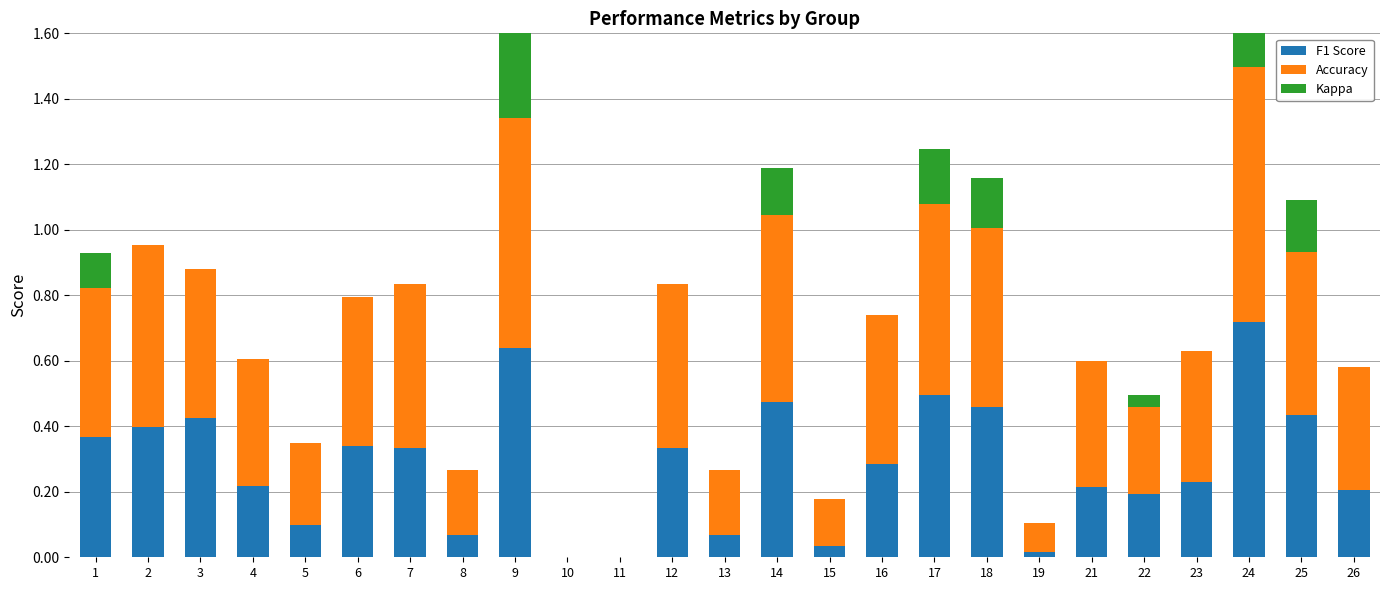

Reading right to left, what are all the values shown in this chart?

F1 Score: 26=0.2	25=0.4	24=0.7	23=0.2	22=0.2	21=0.2	19=0.0	18=0.5	17=0.5	16=0.3	15=0.0	14=0.5	13=0.1	12=0.3	11=0.0	10=0.0	9=0.6	8=0.1	7=0.3	6=0.3	5=0.1	4=0.2	3=0.4	2=0.4	1=0.4
Accuracy: 26=0.4	25=0.5	24=0.8	23=0.4	22=0.3	21=0.4	19=0.1	18=0.5	17=0.6	16=0.5	15=0.1	14=0.6	13=0.2	12=0.5	11=0.0	10=0.0	9=0.7	8=0.2	7=0.5	6=0.5	5=0.2	4=0.4	3=0.5	2=0.6	1=0.5
Kappa: 26=0.0	25=0.2	24=0.3	23=0.0	22=0.0	21=0.0	19=0.0	18=0.2	17=0.2	16=0.0	15=0.0	14=0.1	13=0.0	12=0.0	11=0.0	10=0.0	9=0.3	8=0.0	7=0.0	6=0.0	5=0.0	4=0.0	3=0.0	2=0.0	1=0.1